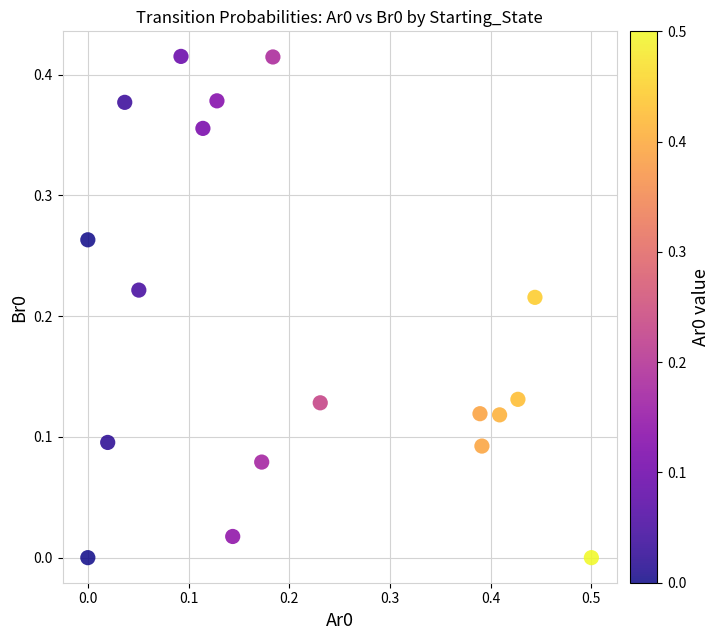

Count the number of points in this scatter plot.

18